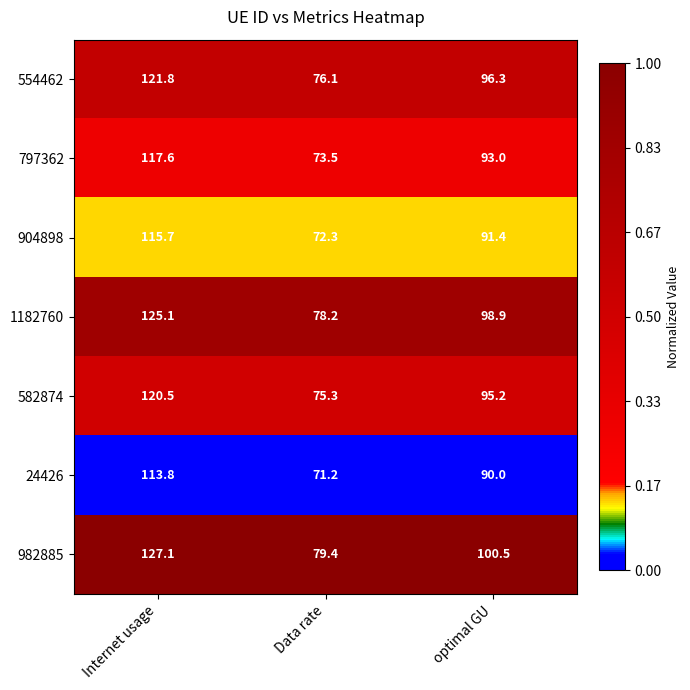

What is the difference between the highest and lowest values at optimal GU?

10.5